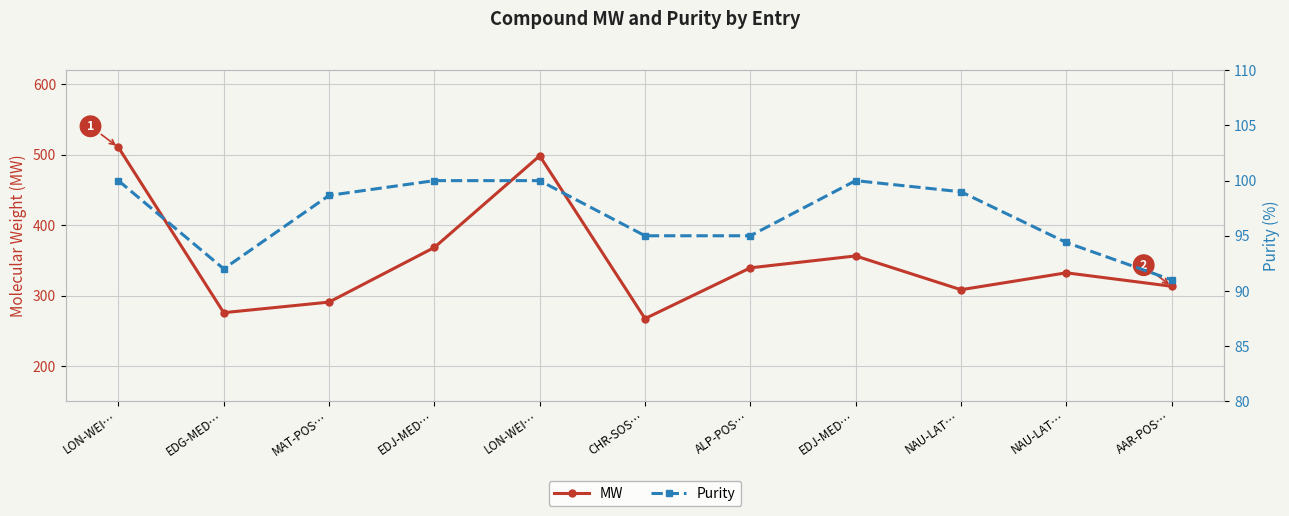

Which has a higher value, NAU-LAT… or NAU-LAT…?

NAU-LAT…